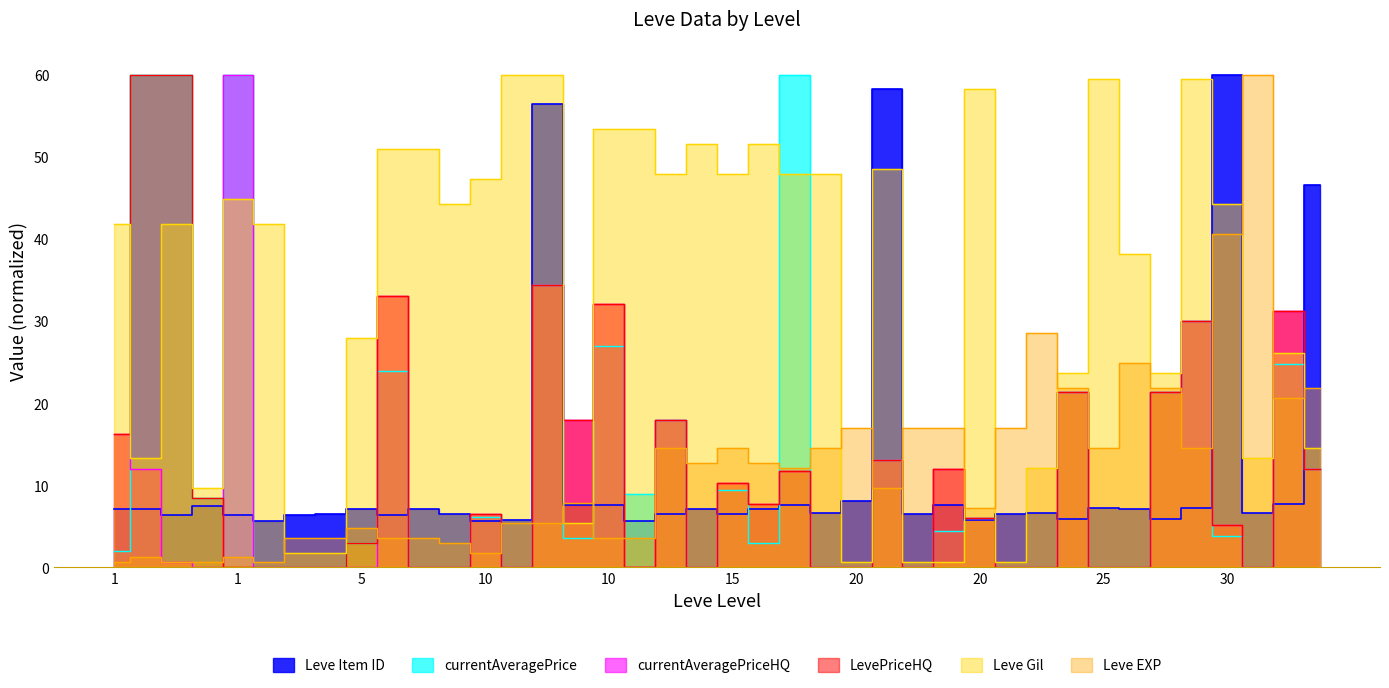

Where is the first local maximum for Leve Gil?

1